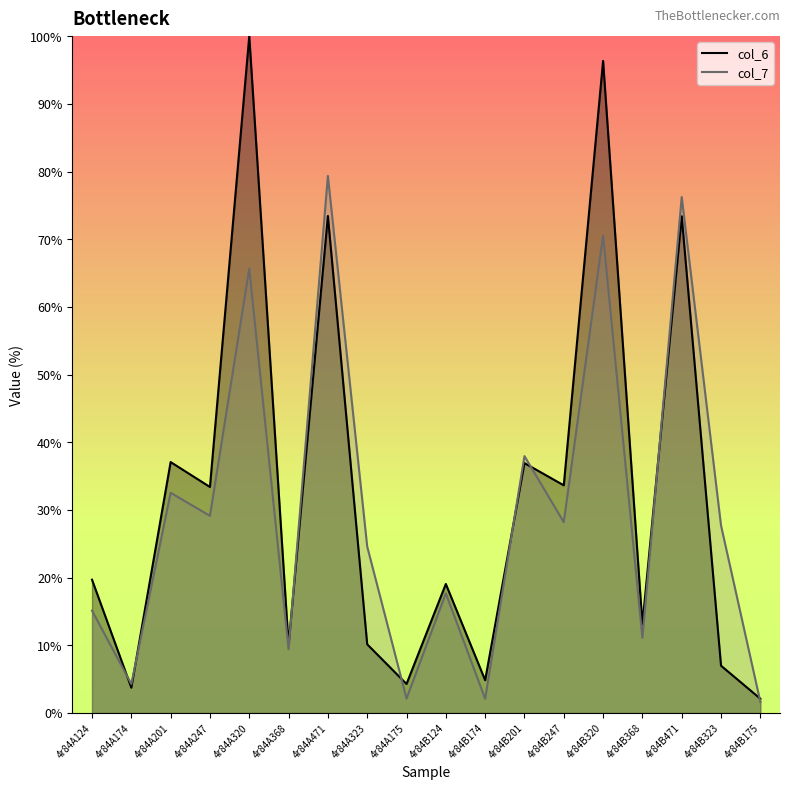

What is the difference between the maximum and minimum values in the col_6 series?

97.9